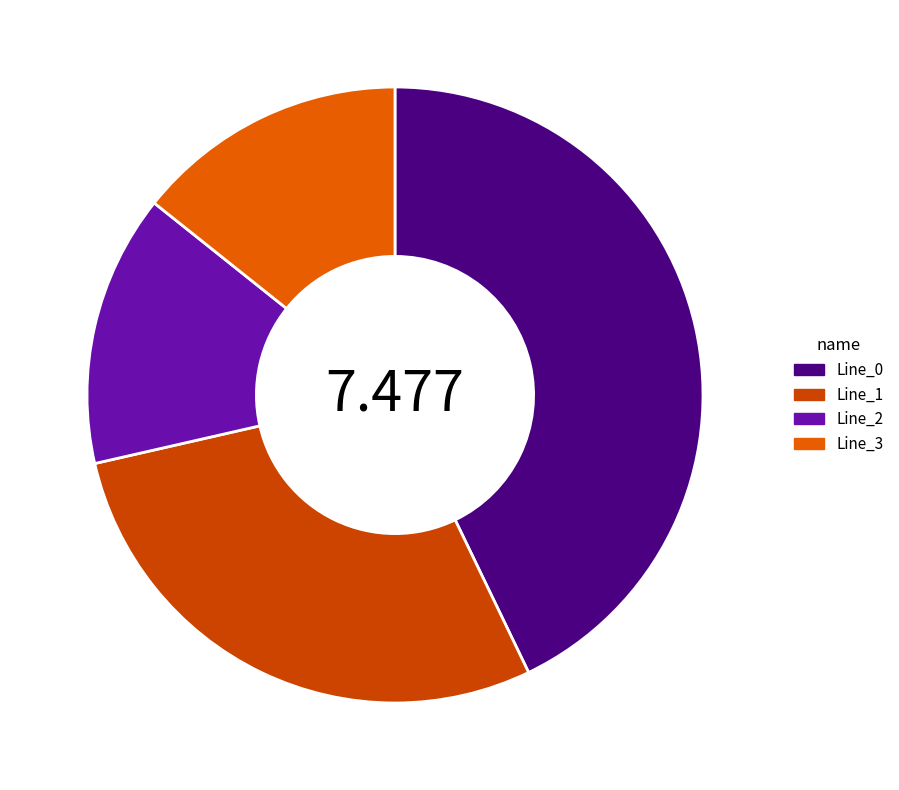

What percentage is the Line_2 slice, to the nearest percent?

14%